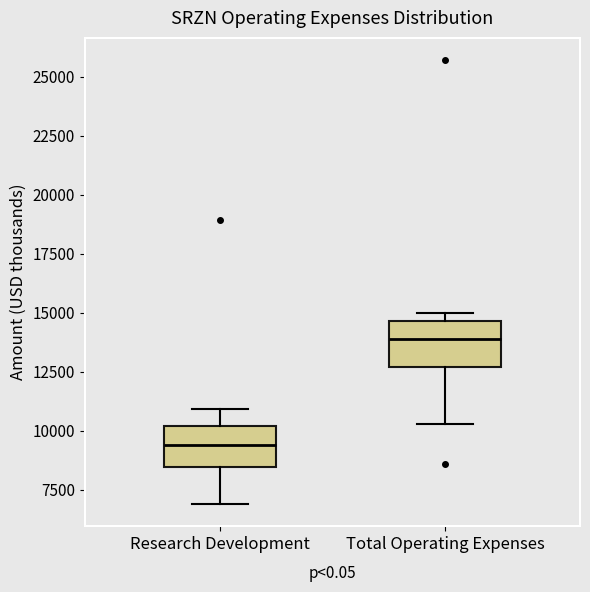

Reading left to right, read every box against the y-axis: the position of its median line, the range the box covers, and the ends of its whiskers. The values are not printed on the chart, so give them approximately, as read against the axis.

Research Development: median 9500, box 8500 to 10000, whiskers 7000 to 11000
Total Operating Expenses: median 14000, box 12500 to 14500, whiskers 10500 to 15000